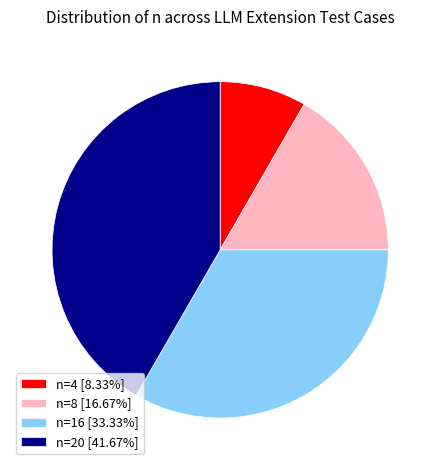

Count the number of slices in the pie.

4